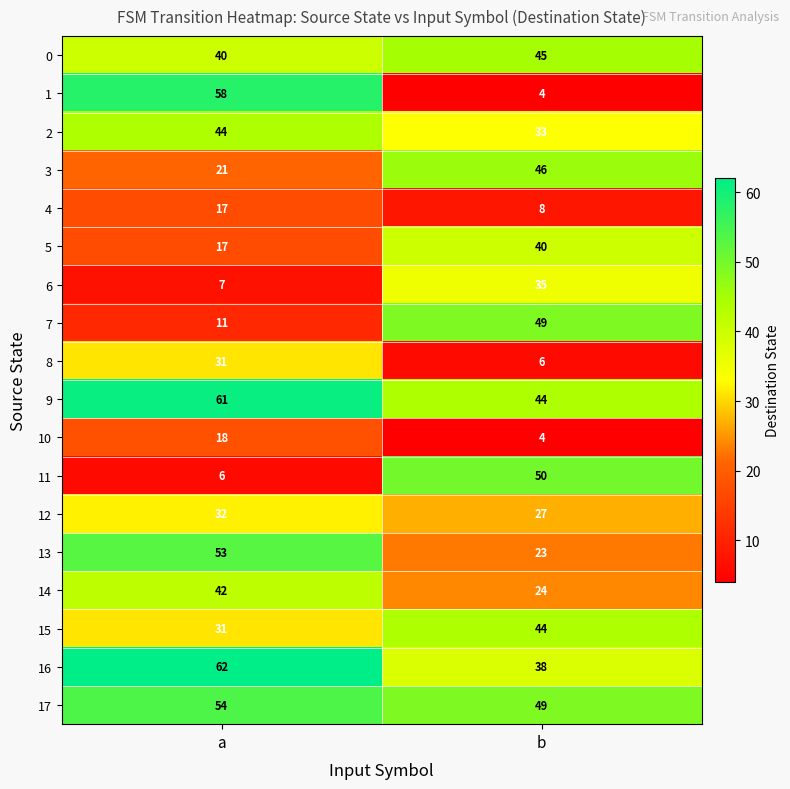

Is it true that 2 equals 46 at b?

False